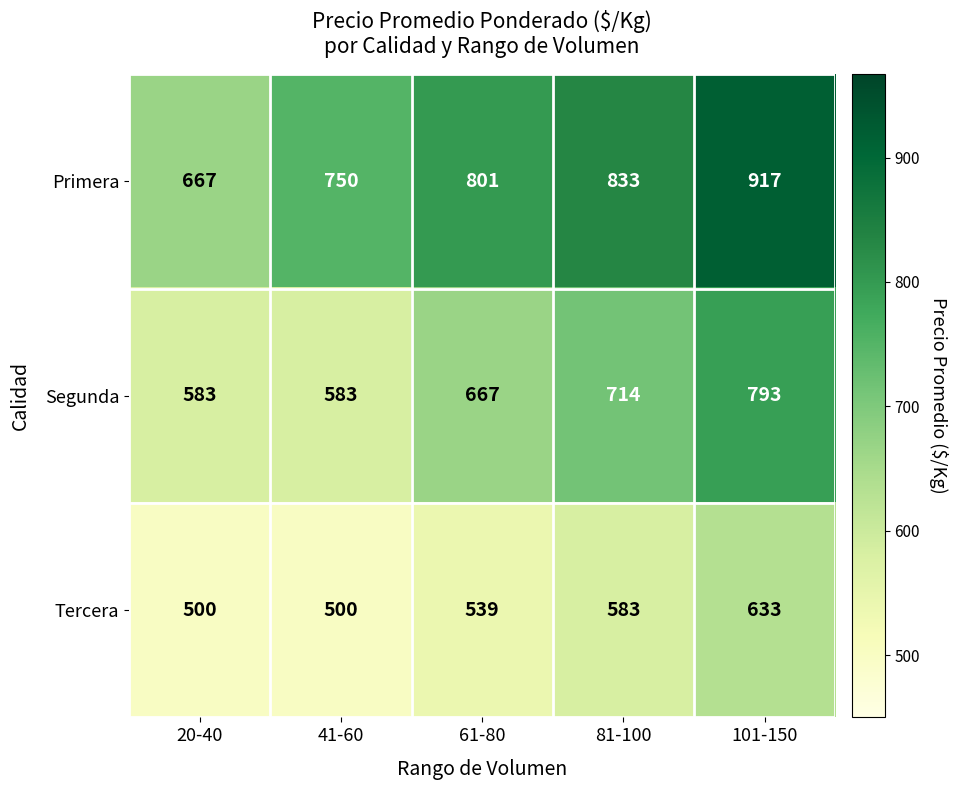

True or false: Primera has a value of 667 at 20-40.

True